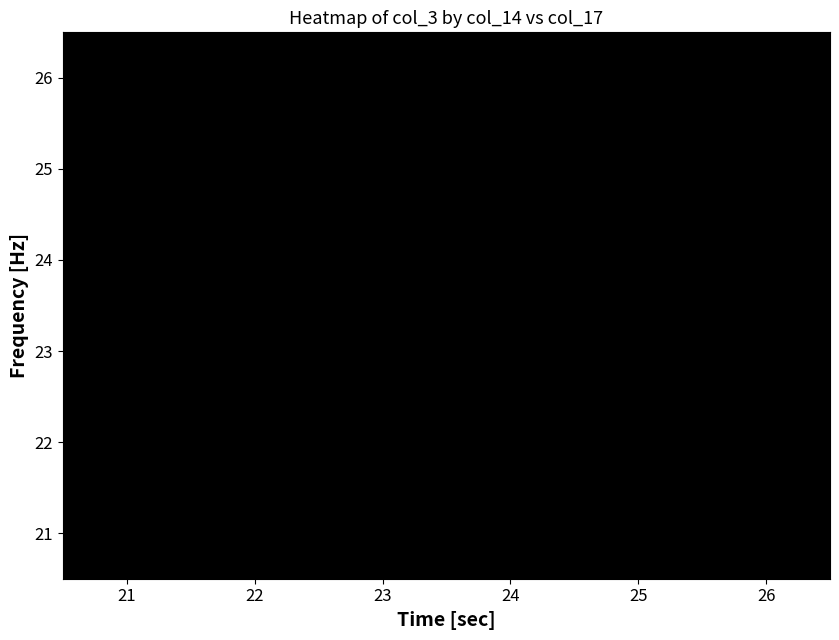

What is the maximum value for 21?

1.0